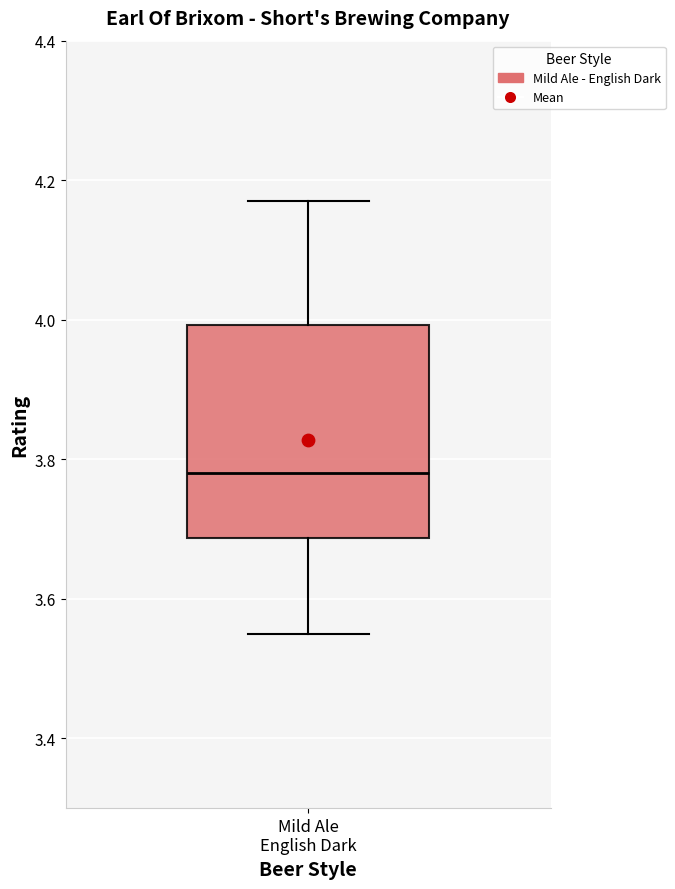

Read this box plot against the y-axis: the position of the median line, the range covered by the box, and the ends of both whiskers. The values are not printed on the chart, so give them approximately, as read against the axis.

median 3.78, box 3.68 to 4.00, whiskers 3.56 to 4.18